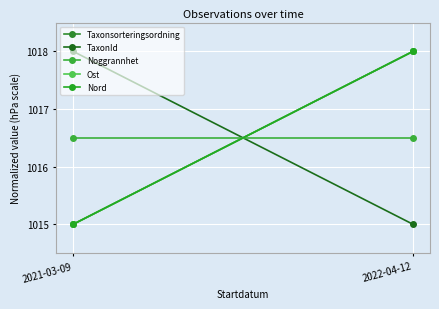

At 2022-04-12, list the series in order from smallest to largest.

TaxonId, Noggrannhet, Taxonsorteringsordning, Ost, Nord